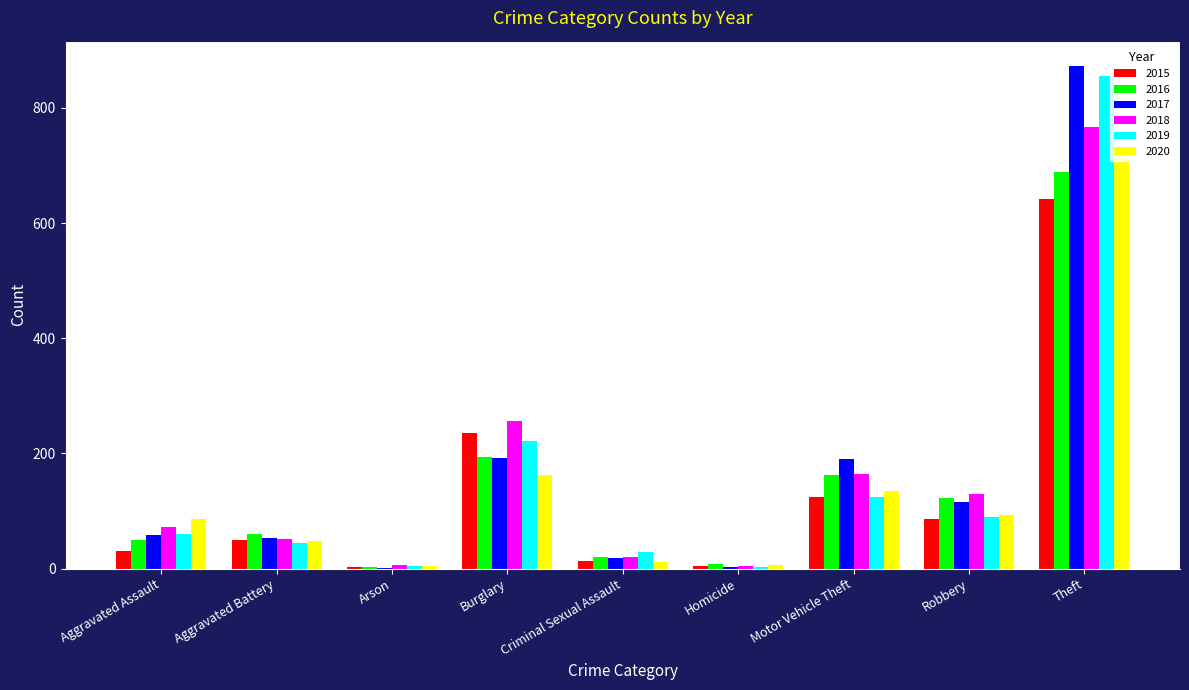

What is the greatest value displayed?

873